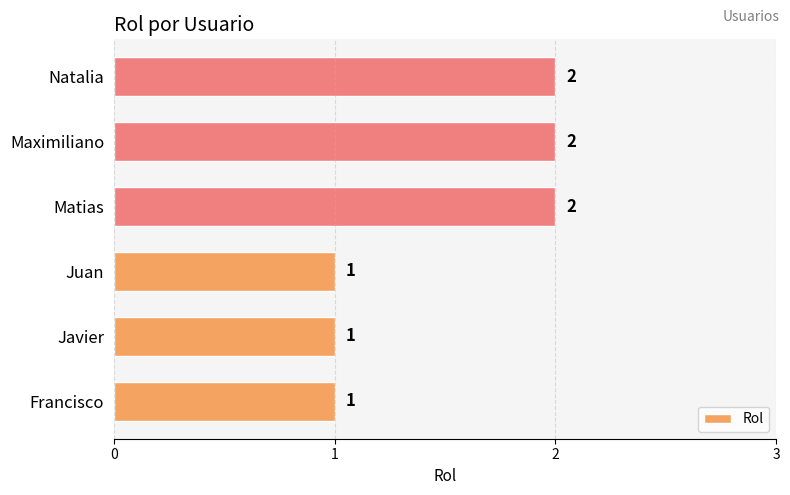

What is the sum of all values?

9